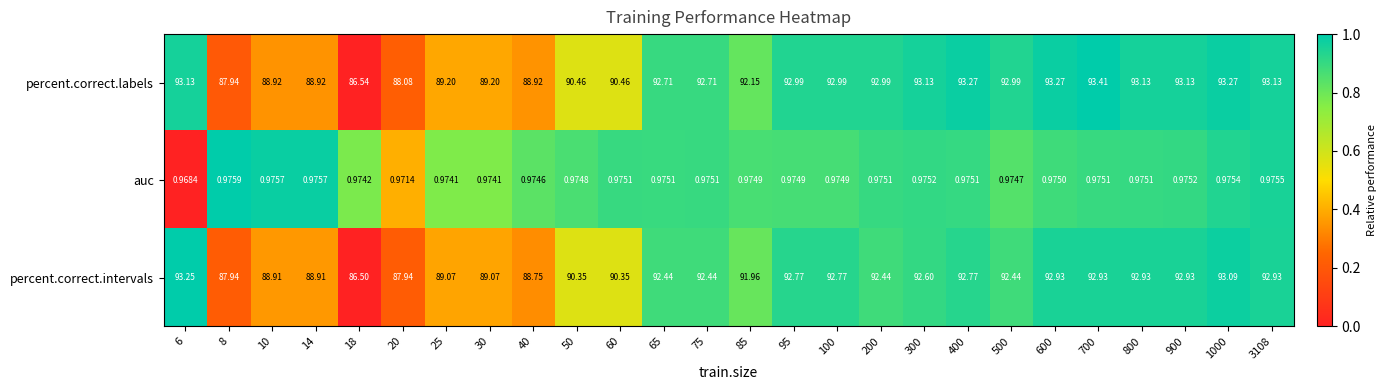

List the series in order of their peak value, highest first.

percent.correct.labels, percent.correct.intervals, auc